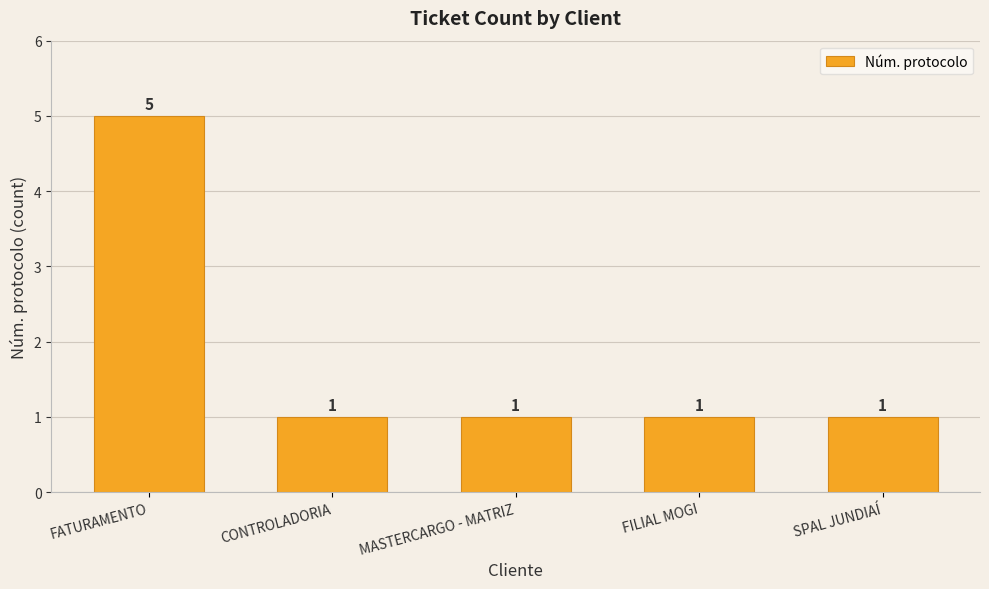

The chart shows a value of 1 at MASTERCARGO - MATRIZ. True or false?

True